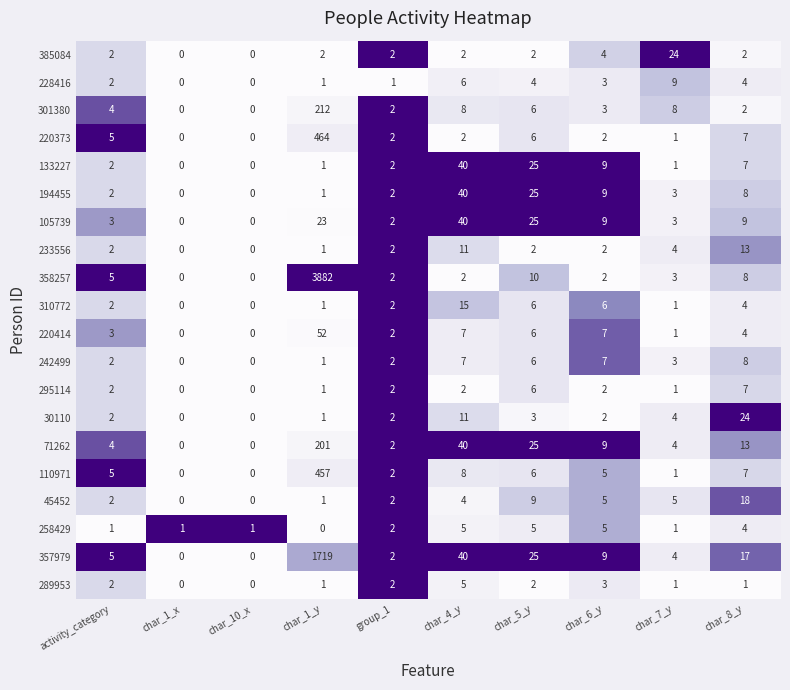

Between char_6_y and char_7_y, which series saw the biggest shift?

385084